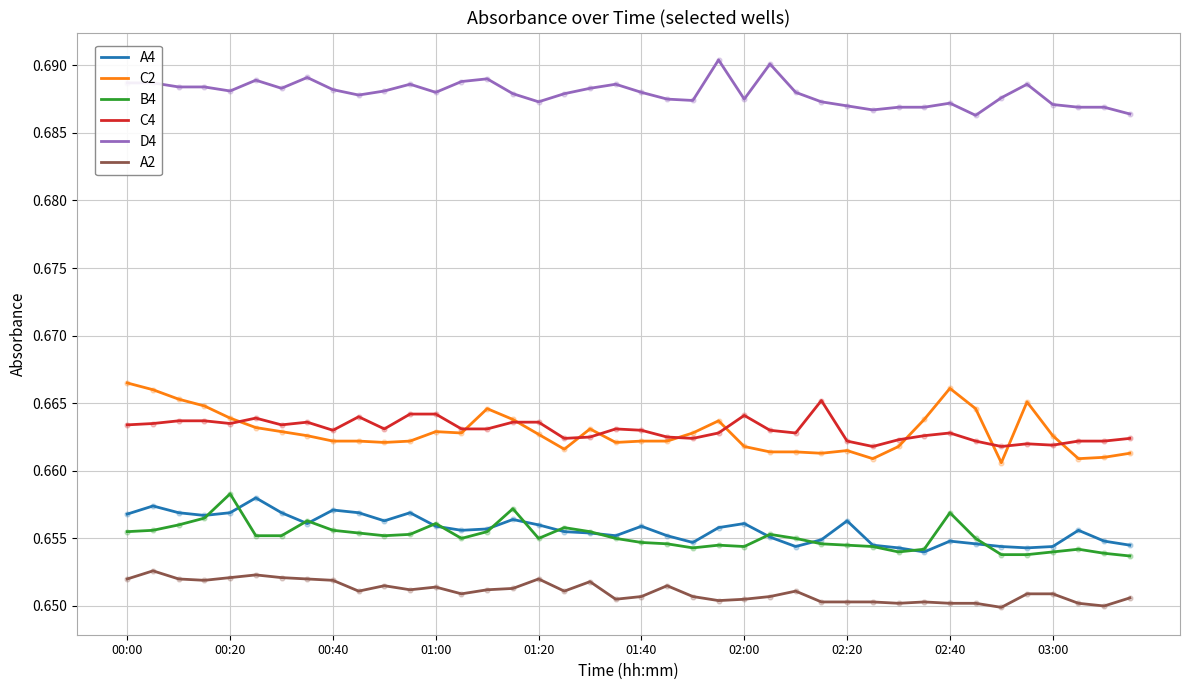

Which series has the largest total across all categories?

D4